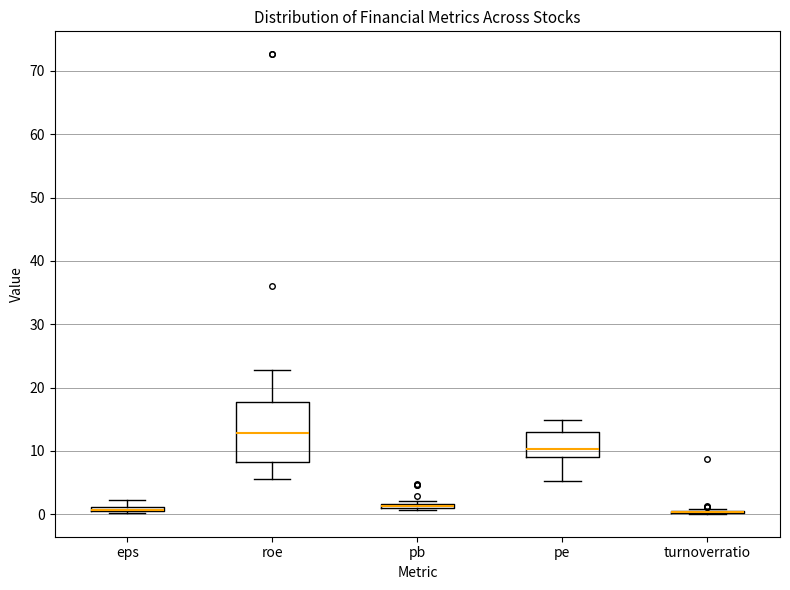

Which box is the tallest, from its lower edge to its upper edge?

roe